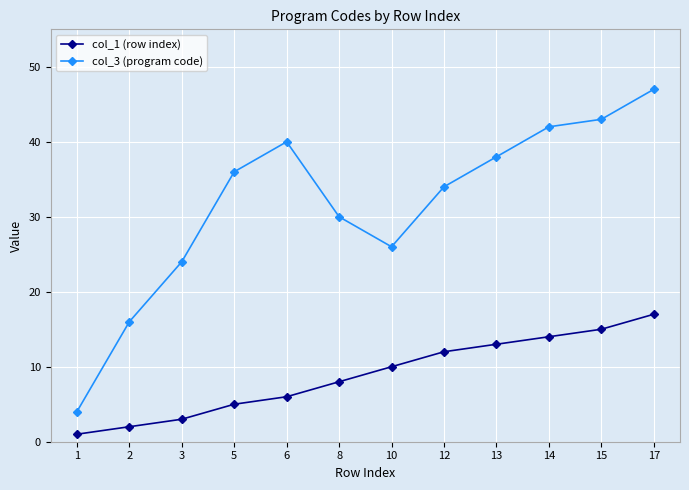

The value of col_3 (program code) at 8 is 30. True or false?

True